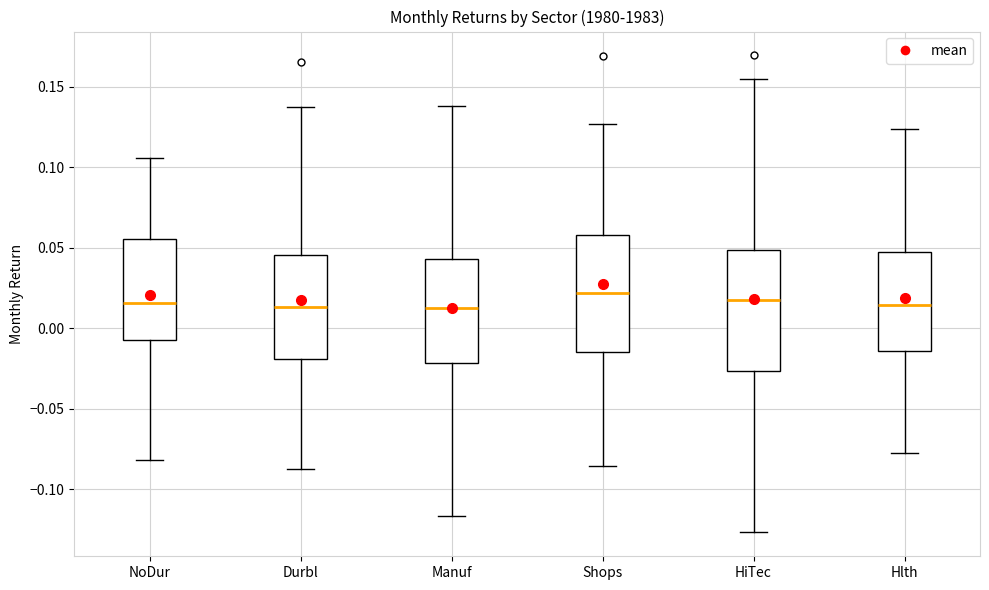

Where does the median line of the box for Shops sit on the y-axis? The values are not printed on the chart, so give them approximately, as read against the axis.

0.020